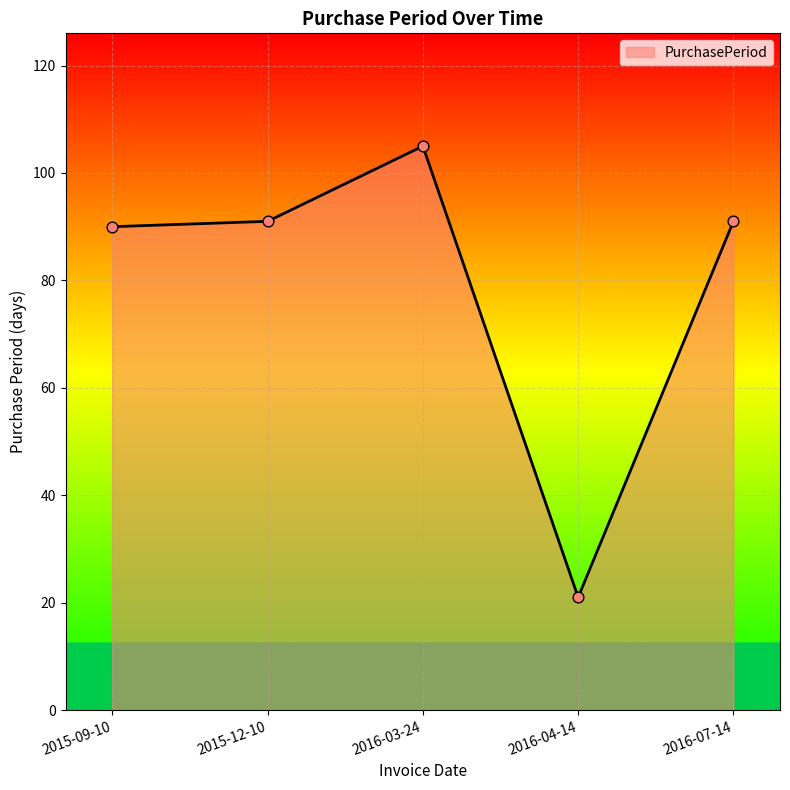

What is the ratio of the value at 2016-07-14 to the value at 2015-09-10?

1.0